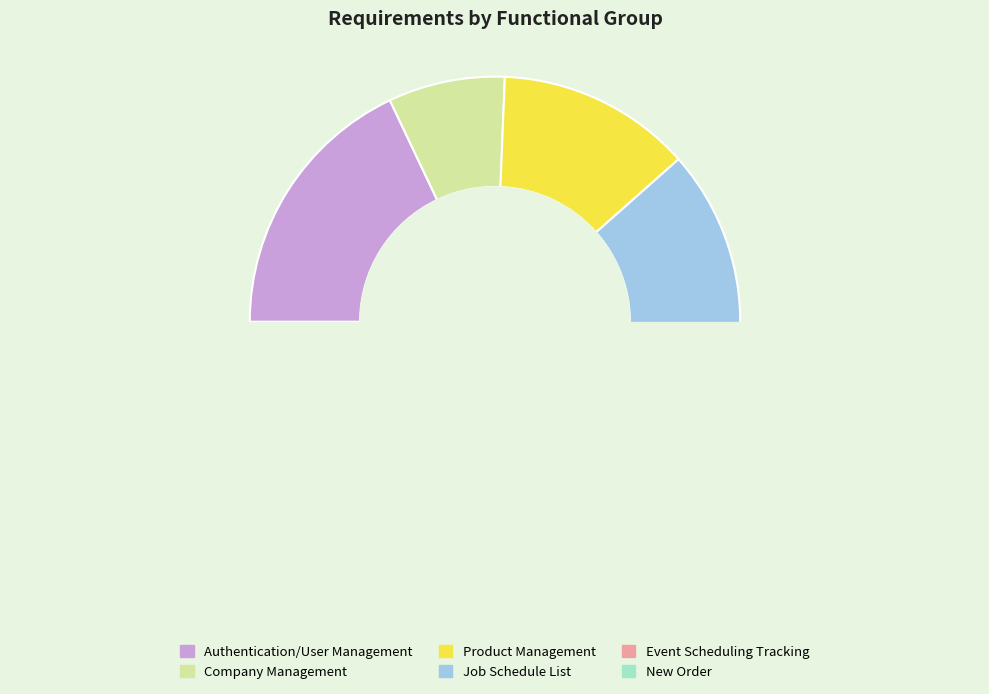

Count the number of slices in the pie.

6